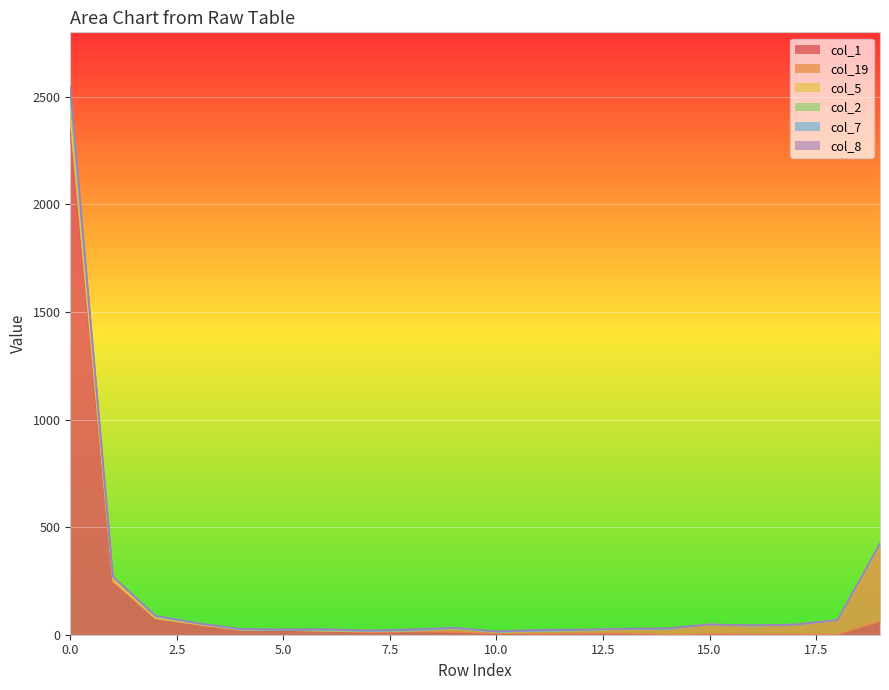

How many lines are shown in the chart?

6